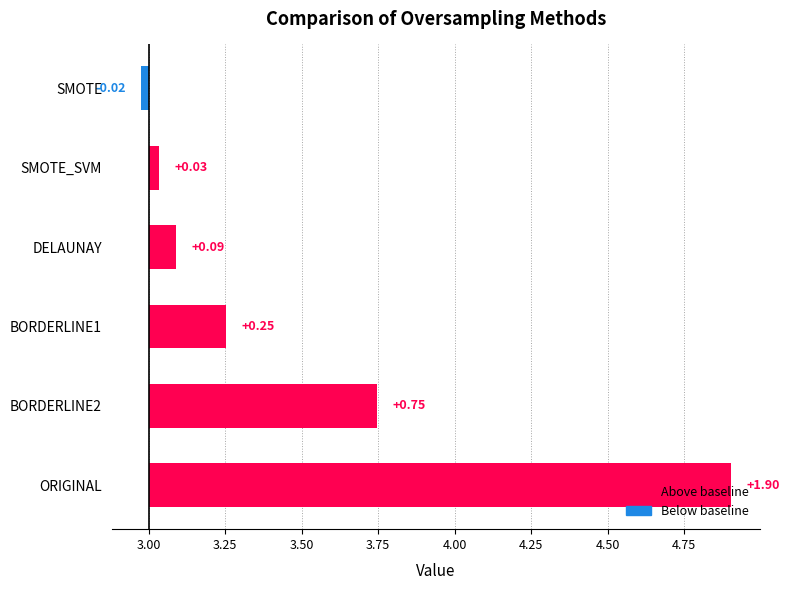

The chart shows a value of 0.0 at SMOTE_SVM. True or false?

True